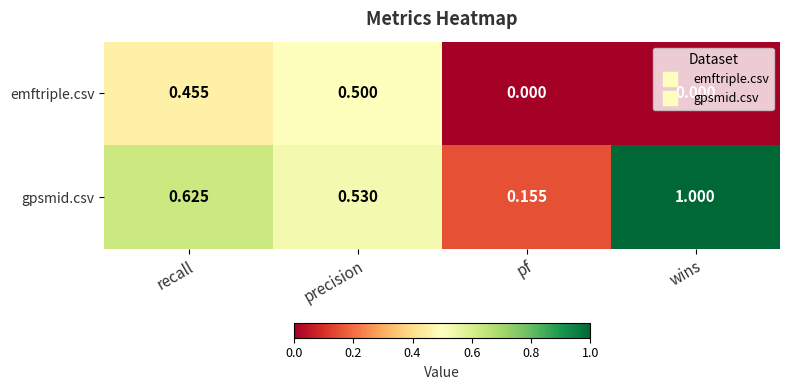

At which label is gpsmid.csv closest to 0?

pf